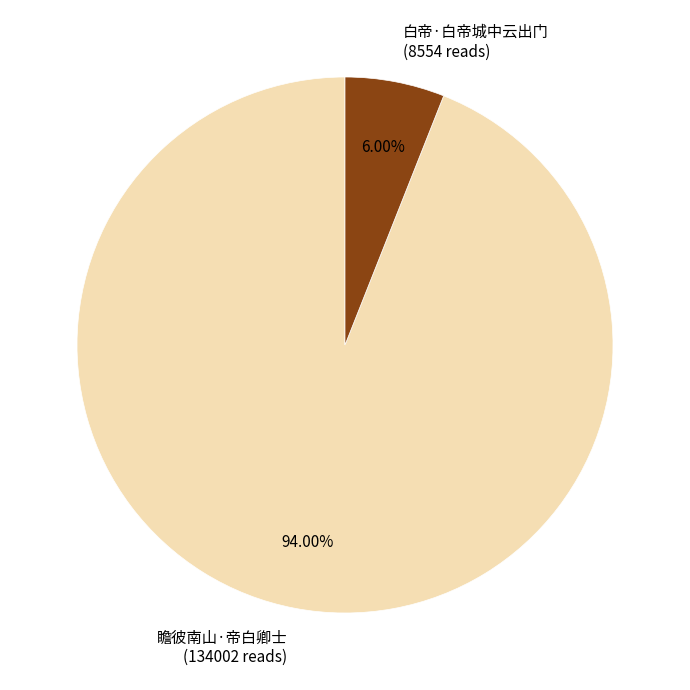

To the nearest percent, what is the combined percentage of 白帝·白帝城中云出门 and 瞻彼南山·帝白卿士?

100%